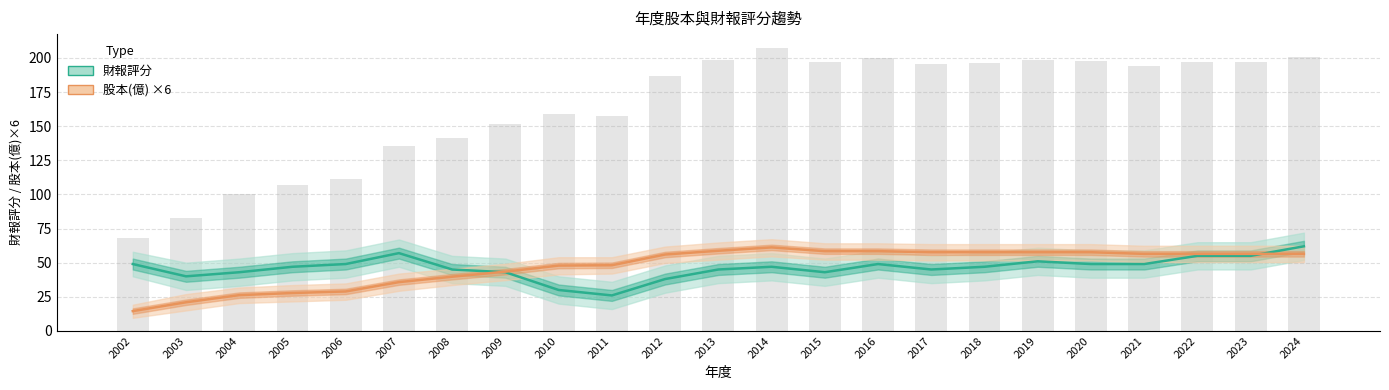

What is the maximum value for 股本(億) ×6?

61.2